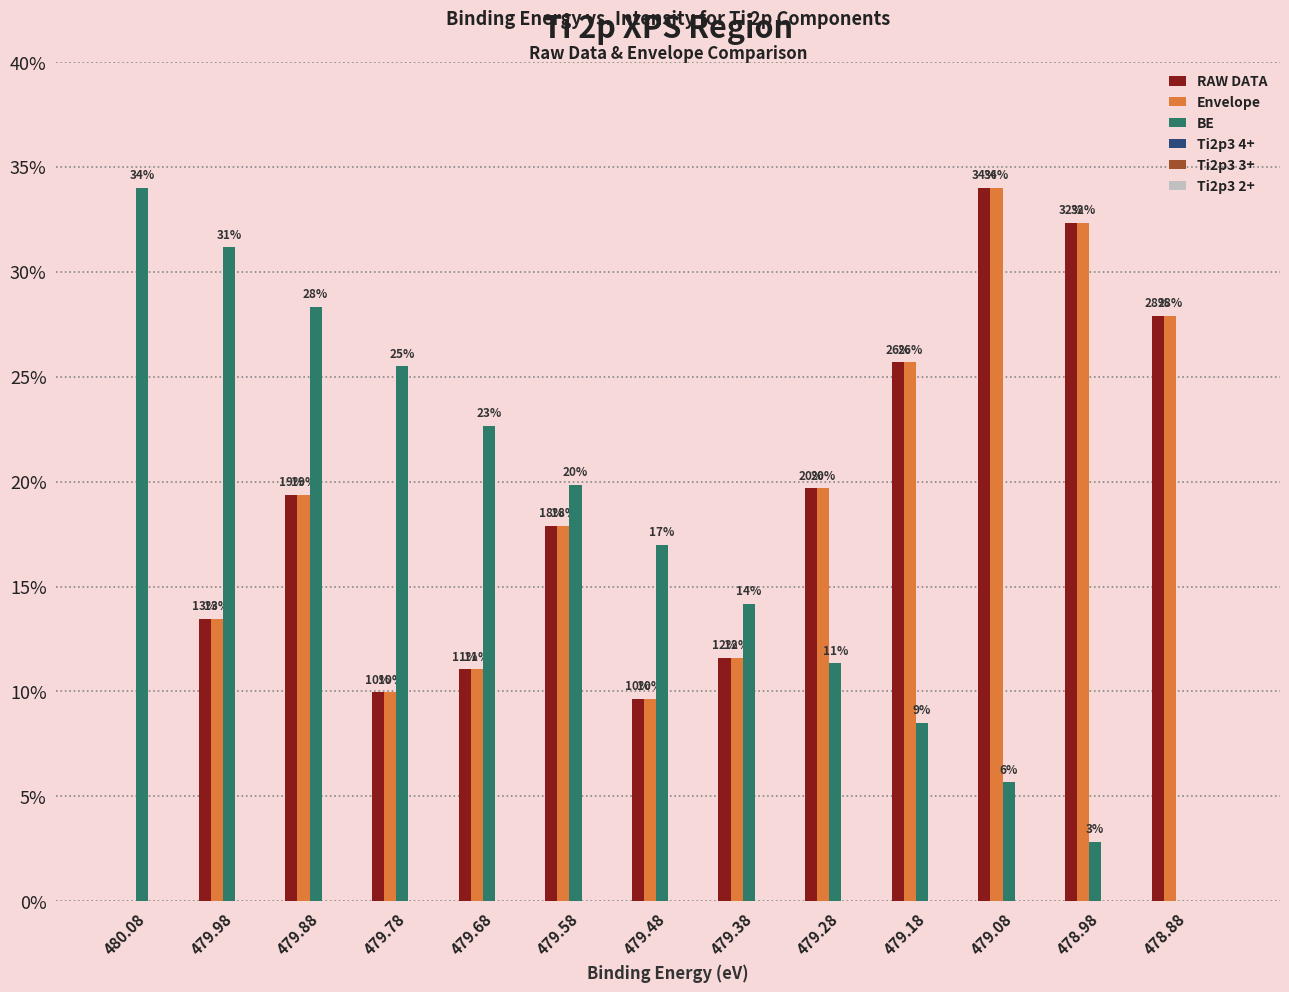

How many groups of bars are there?

13